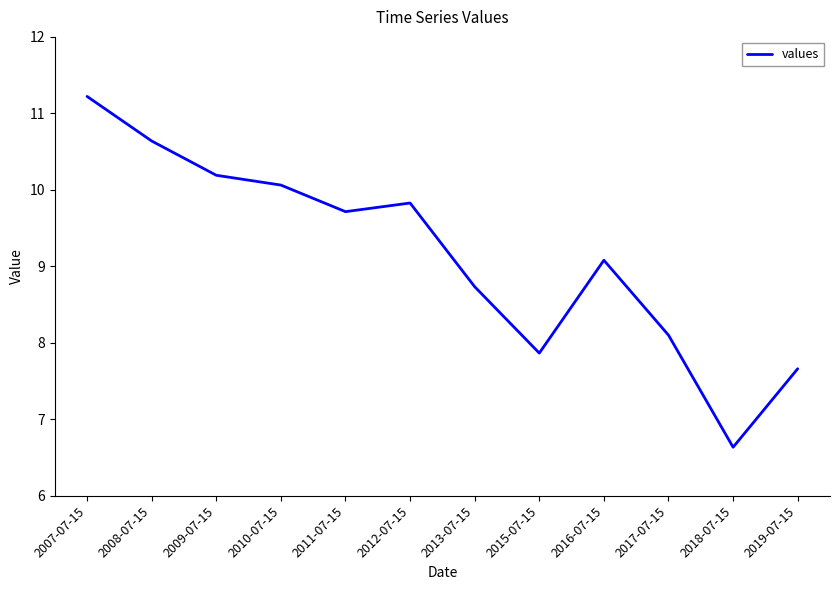

What is the sum of the values at 2009-07-15 and 2010-07-15?

20.3